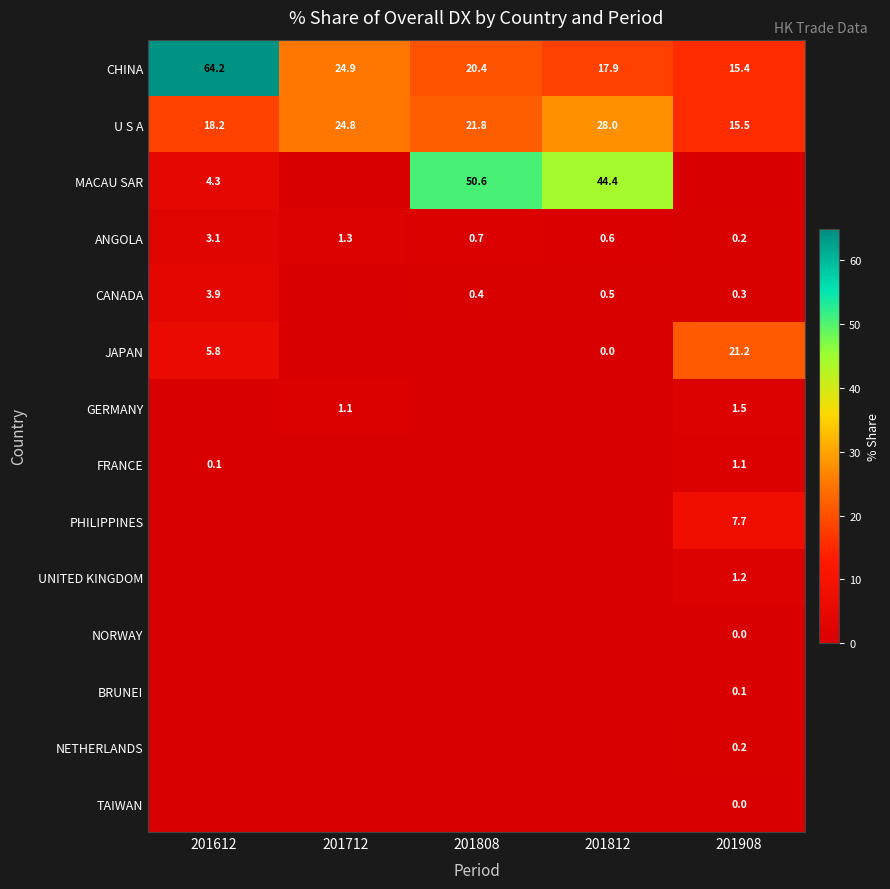

Is it true that CHINA equals 17.9 at 201812?

True